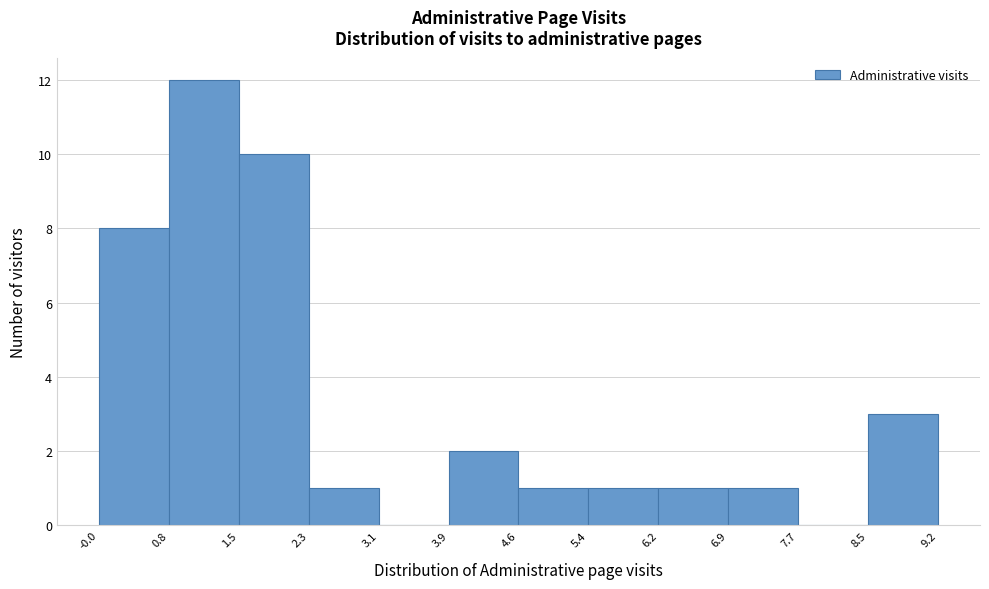

Reading left to right, transcribe this chart: for each bar, give the range it covers on the x-axis and its height. The values are not printed on the chart, so give them approximately, as read against the axis.

-0.0 to 0.8: 8
0.8 to 1.5: 12
1.5 to 2.3: 10
2.3 to 3.1: 1
3.1 to 3.9: 0
3.9 to 4.6: 2
4.6 to 5.4: 1
5.4 to 6.2: 1
6.2 to 6.9: 1
6.9 to 7.7: 1
7.7 to 8.5: 0
8.5 to 9.2: 3